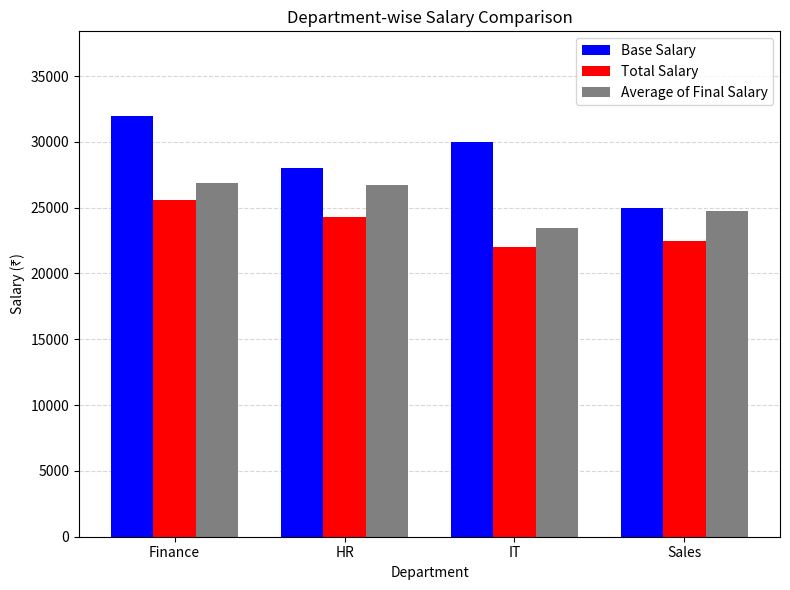

At which category is the sum across all series the highest?

Finance